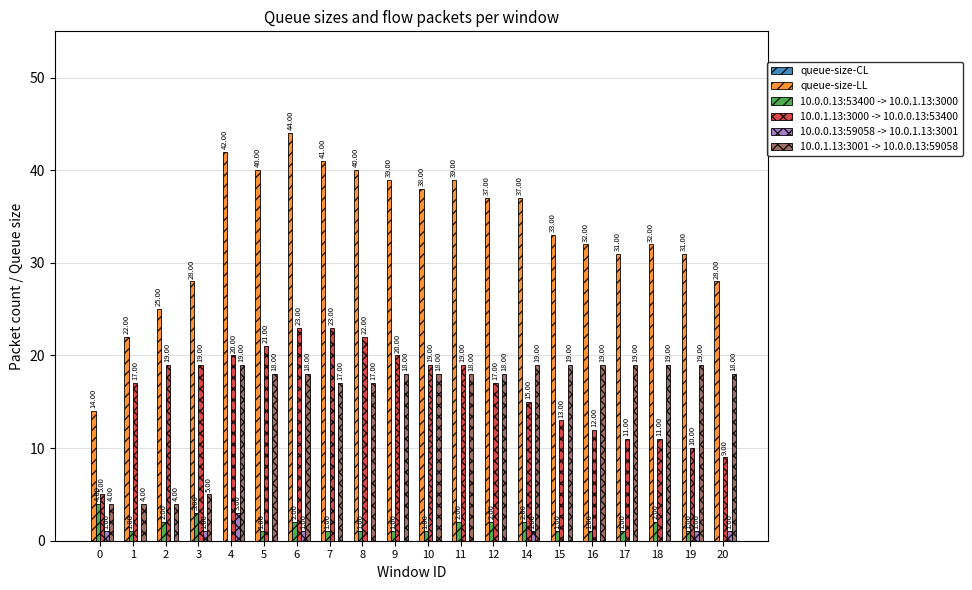

At which category is the sum across all series the highest?

6